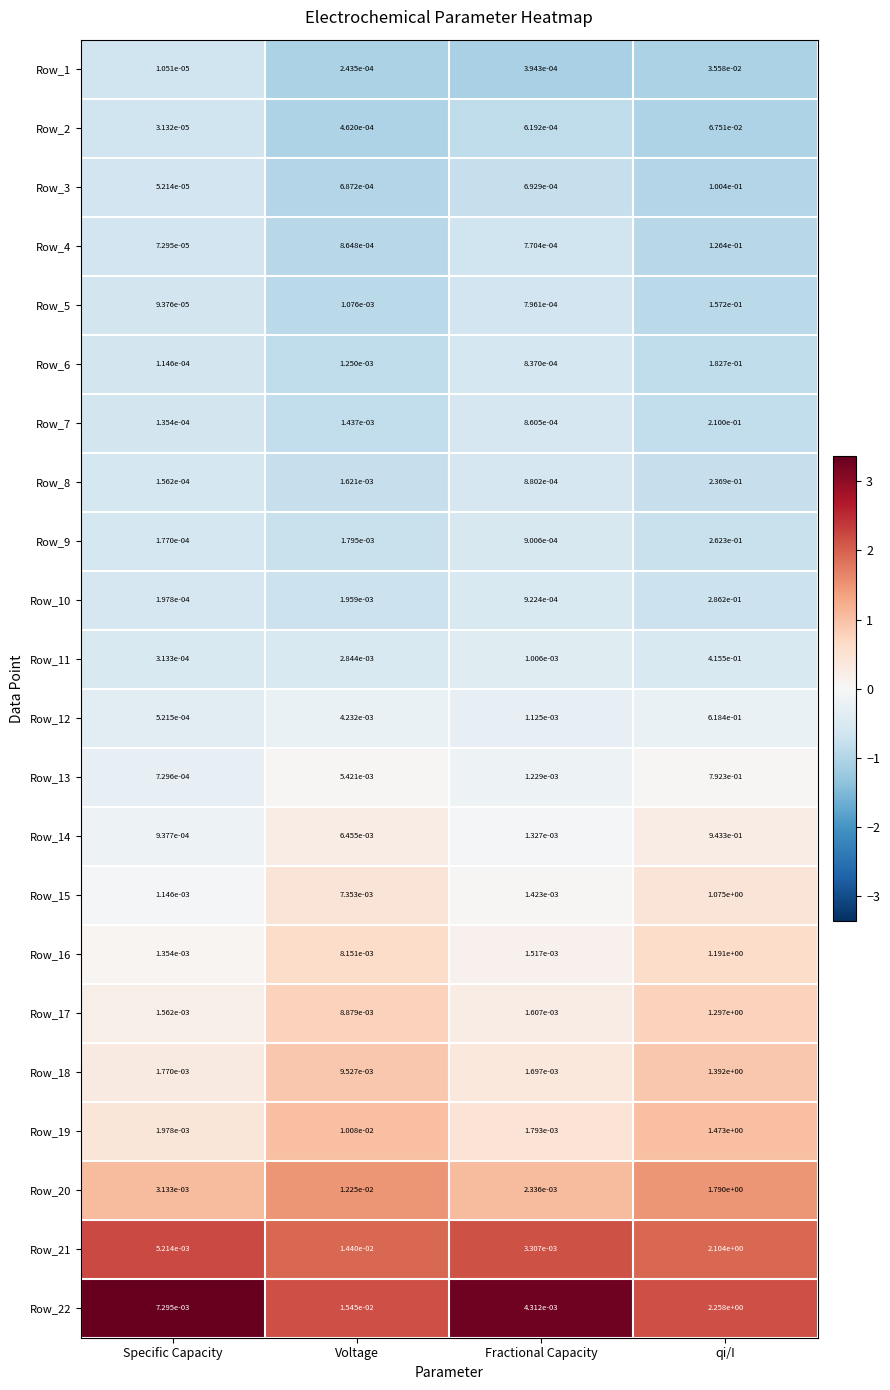

At which category does the chart reach its minimum across all series?

Specific Capacity